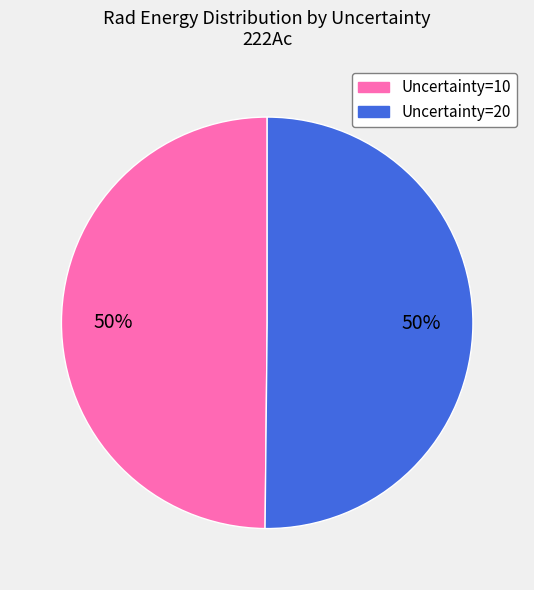

To the nearest percent, what is the average slice percentage?

50%